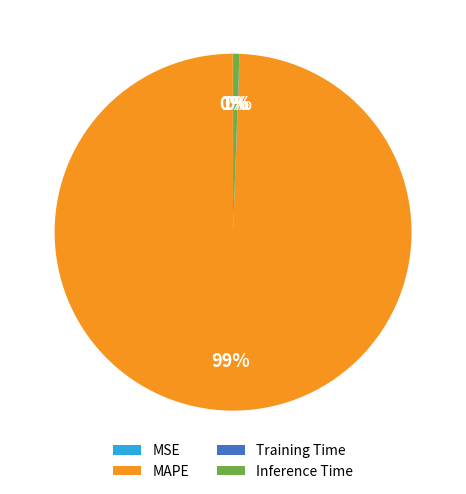

Is the sum of Inference Time and MAPE greater than half?

Yes